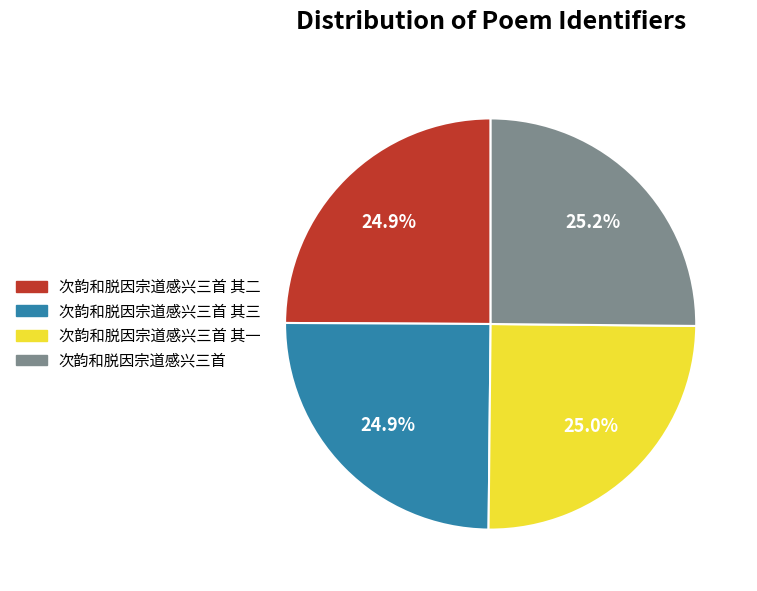

To the nearest percent, what is the average slice percentage?

25%